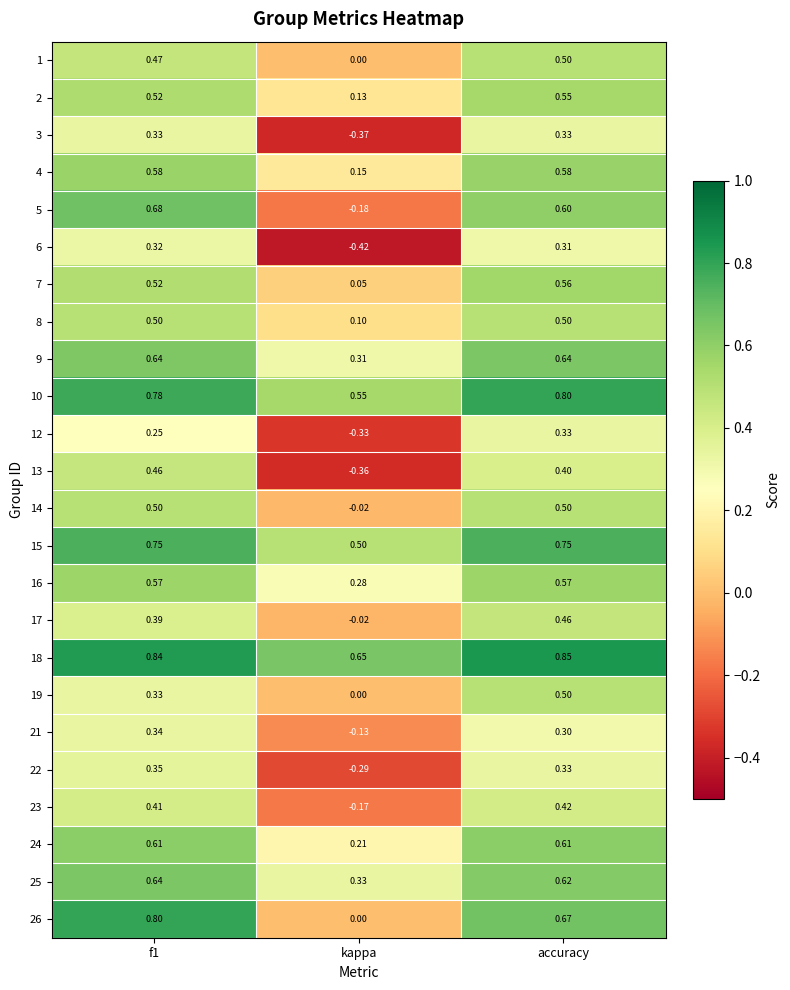

Where is 5 nearest to the value 0?

kappa